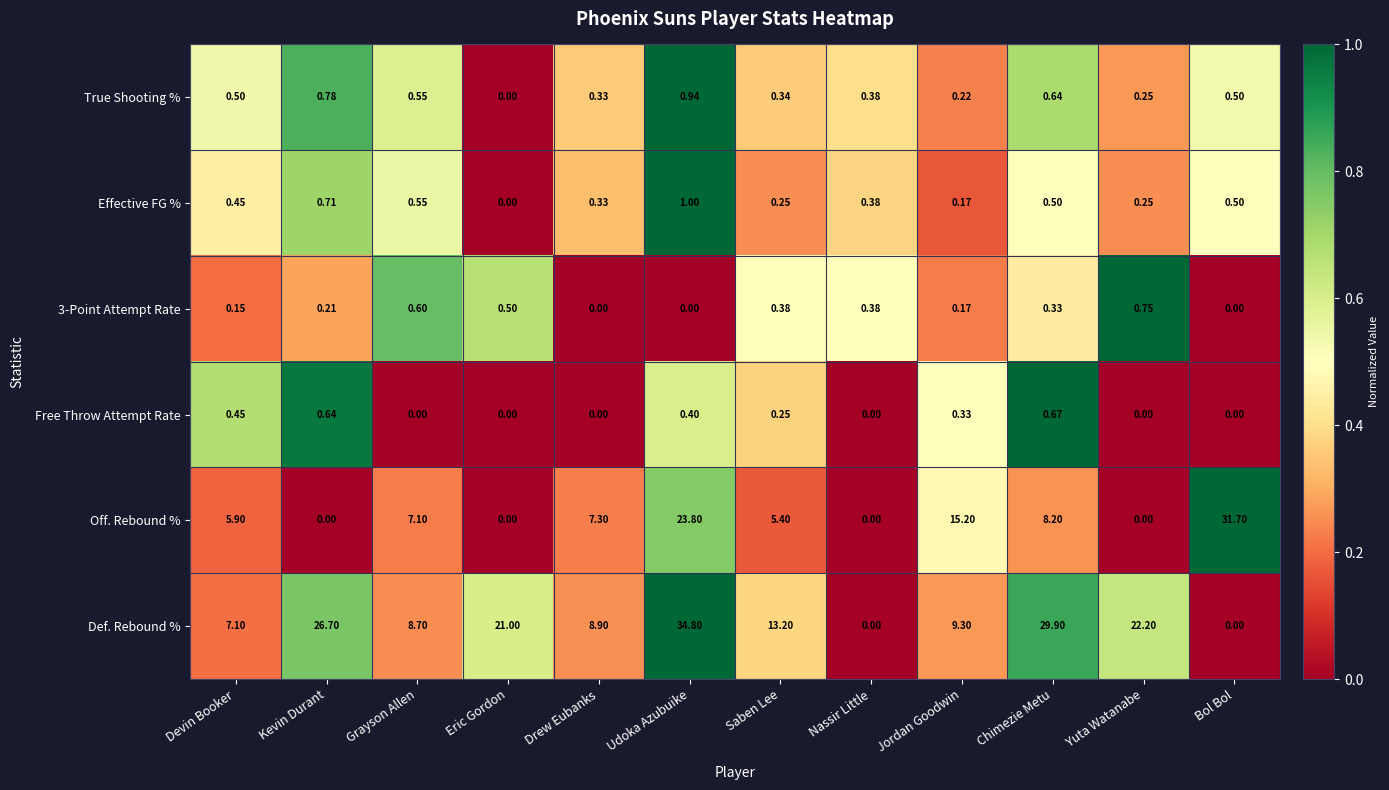

At which label is Def. Rebound % closest to 17?

Saben Lee